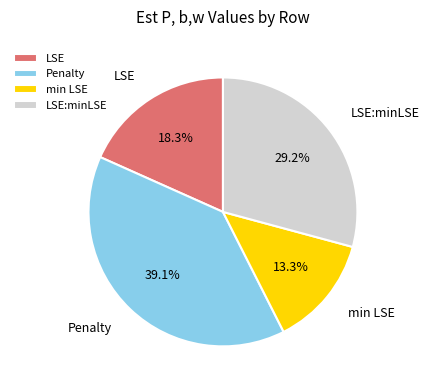

Is it true that min LSE is 4% of the pie?

False